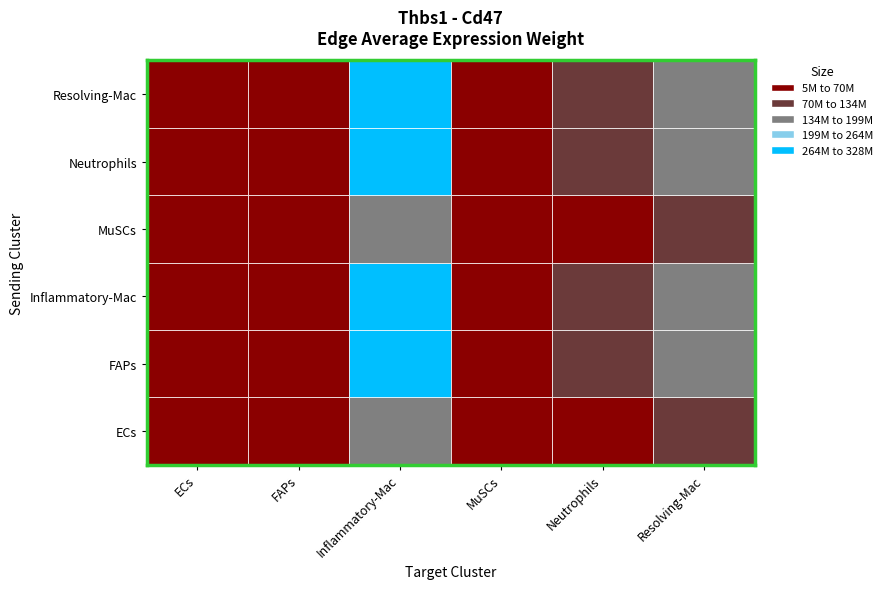

The Resolving-Mac series shows 22799526.3 at MuSCs. True or false?

True